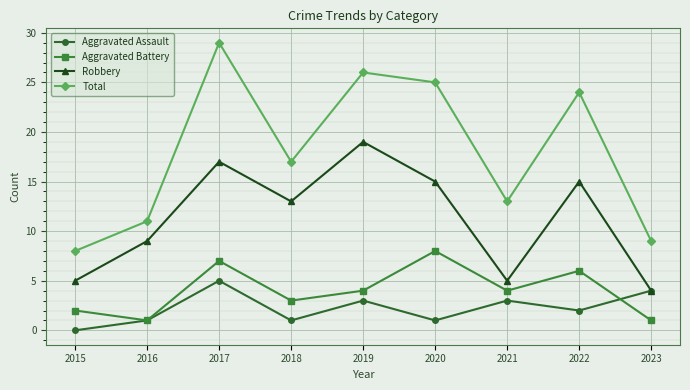

Reading right to left, extract all data points from this chart.

Aggravated Assault: 2023=4	2022=2	2021=3	2020=1	2019=3	2018=1	2017=5	2016=1	2015=0
Aggravated Battery: 2023=1	2022=6	2021=4	2020=8	2019=4	2018=3	2017=7	2016=1	2015=2
Robbery: 2023=4	2022=15	2021=5	2020=15	2019=19	2018=13	2017=17	2016=9	2015=5
Total: 2023=9	2022=24	2021=13	2020=25	2019=26	2018=17	2017=29	2016=11	2015=8